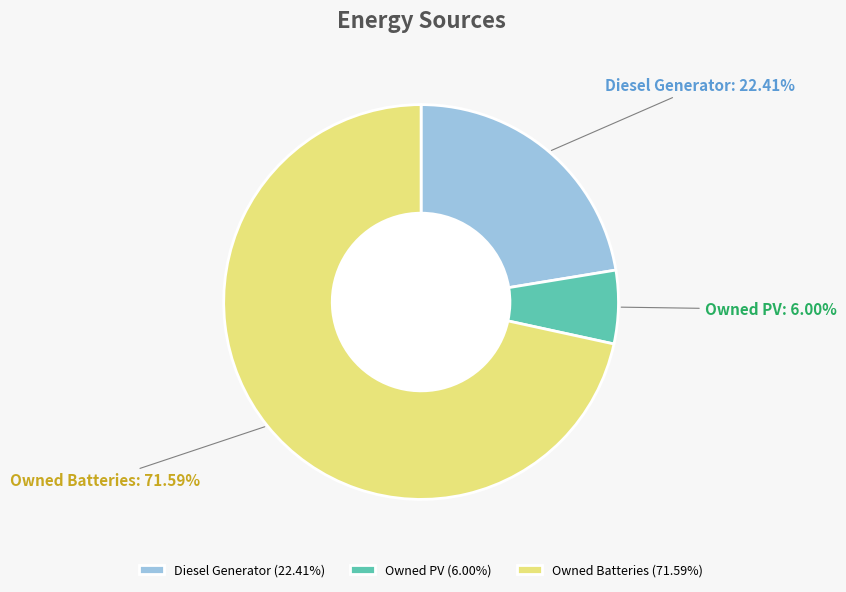

Is there a majority slice in this chart?

Yes